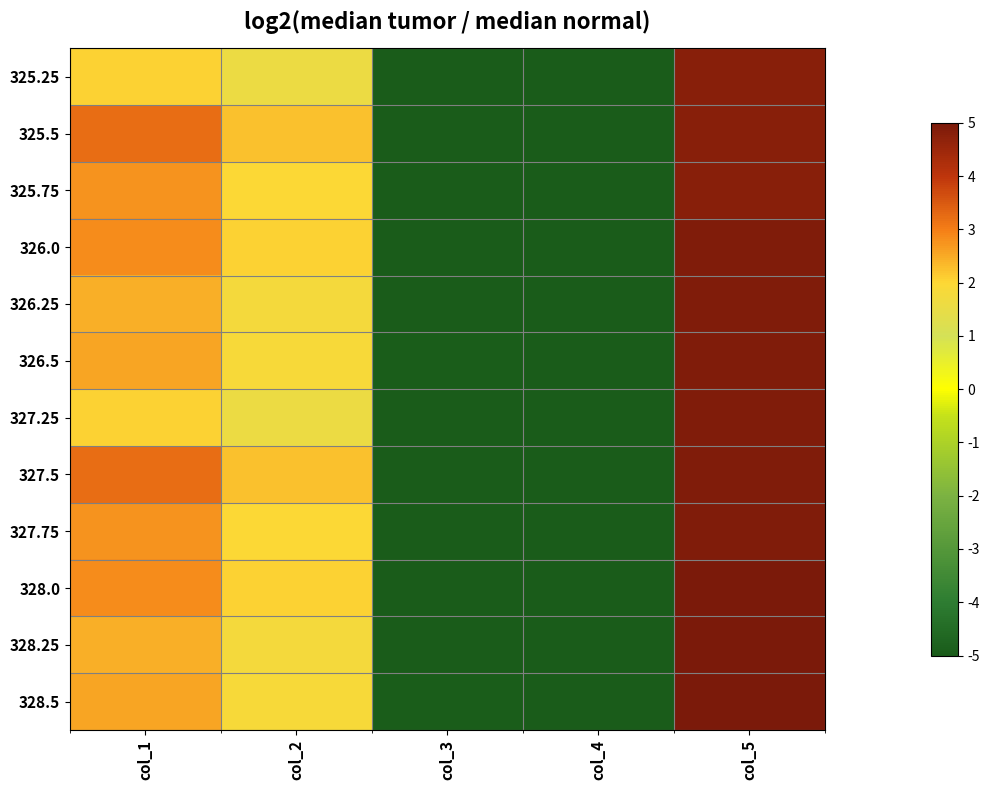

What is the greatest value displayed?

5.0